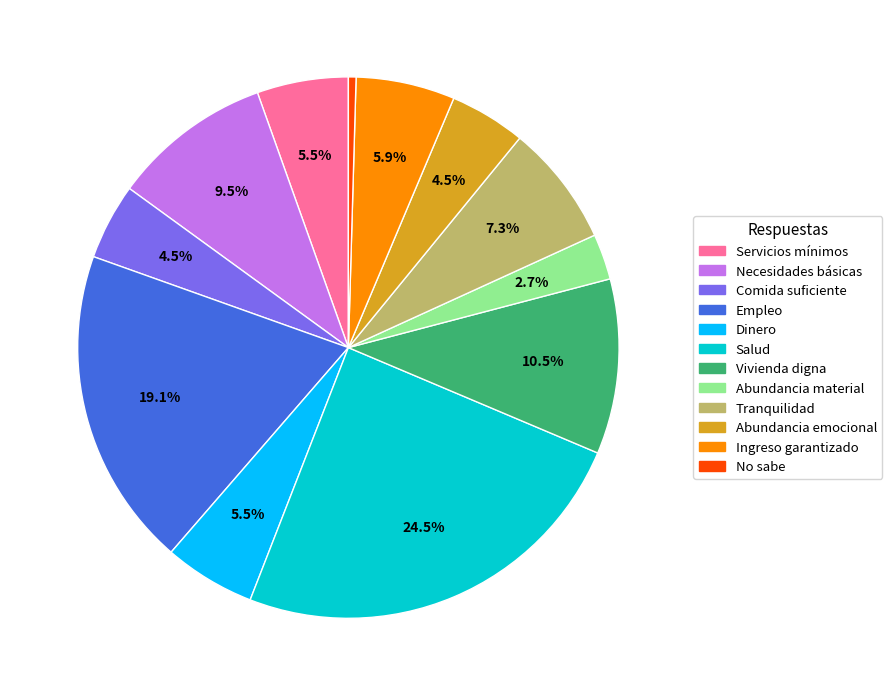

What percentage is NOT represented by Abundancia material?

97.3%